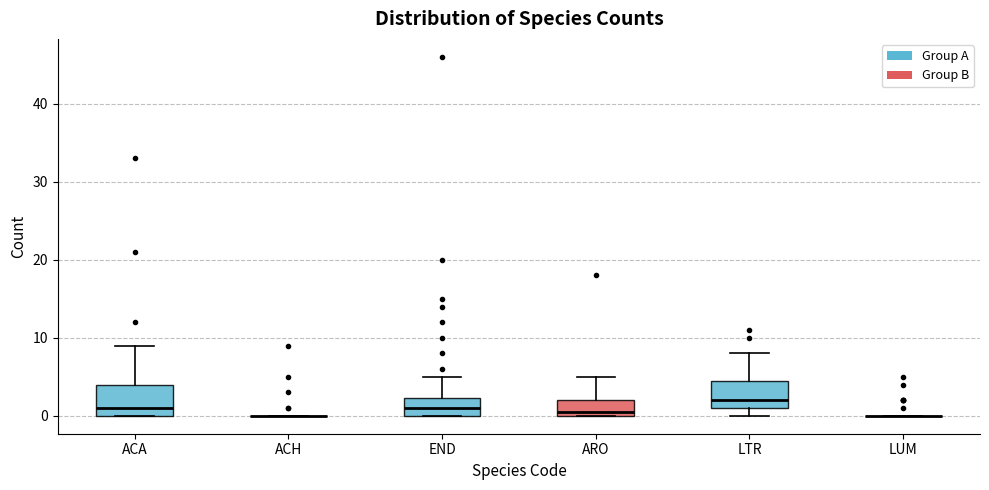

Reading left to right, read every box against the y-axis: the position of its median line, the range the box covers, and the ends of its whiskers. The values are not printed on the chart, so give them approximately, as read against the axis.

ACA: median 1, box 0 to 4, whiskers 0 to 9
ACH: box collapsed to a line at 0, whiskers 0 to 0
END: median 1, box 0 to 2, whiskers 0 to 5
ARO: median 1, box 0 to 2, whiskers 0 to 5
LTR: median 2, box 1 to 5, whiskers 0 to 8
LUM: box collapsed to a line at 0, whiskers 0 to 0